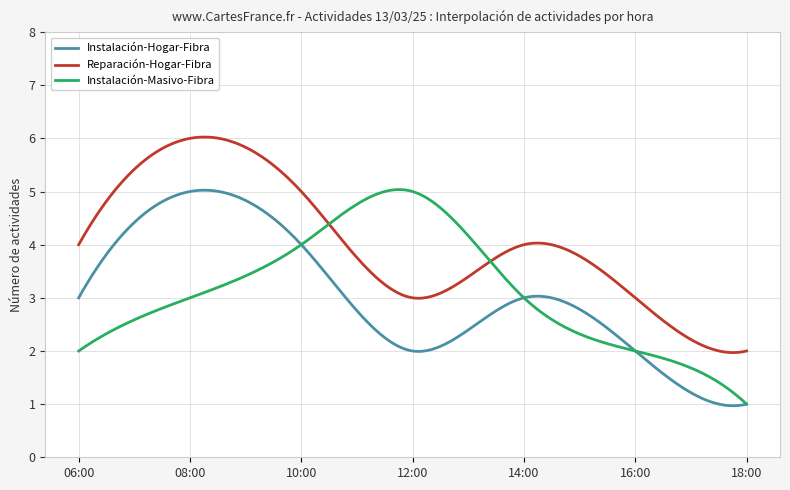

Is this an area chart (filled region under the line)?

No